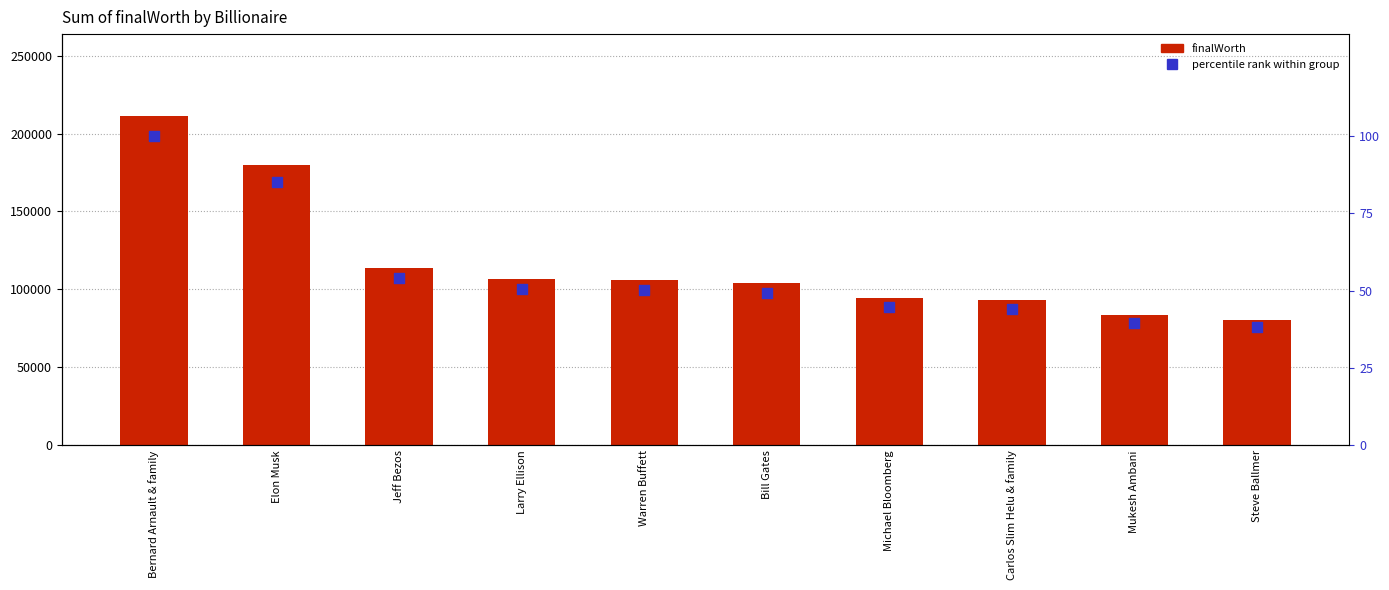

Which series has the largest total across all categories?

Sum of finalWorth (Billions USD)